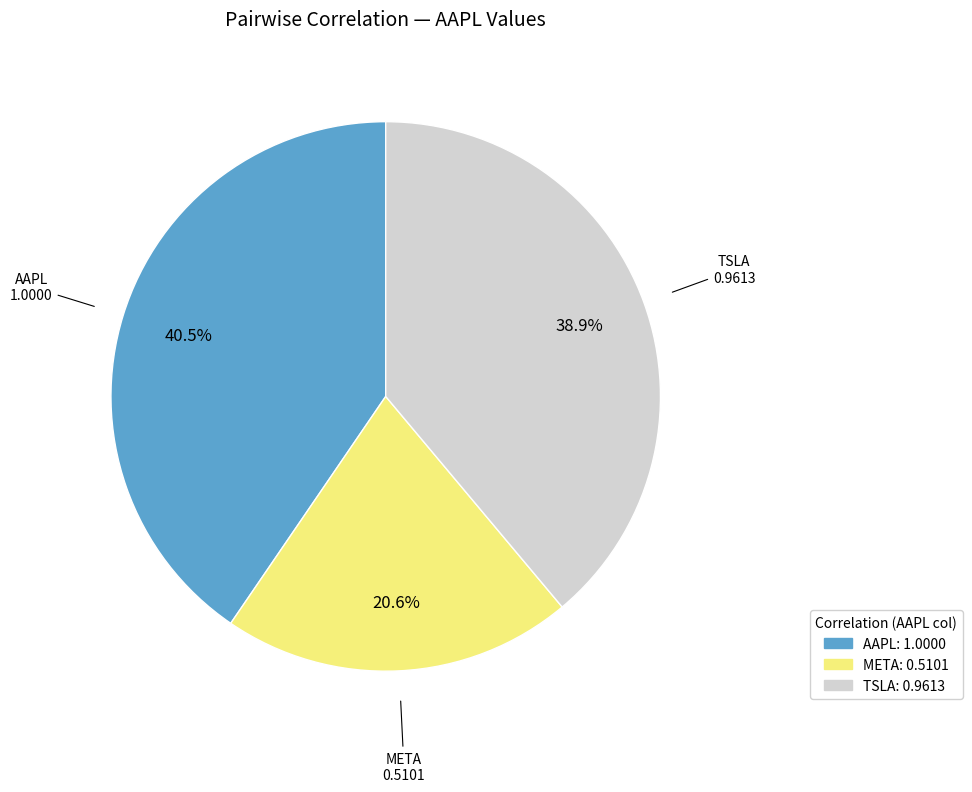

Count the number of slices in the pie.

3